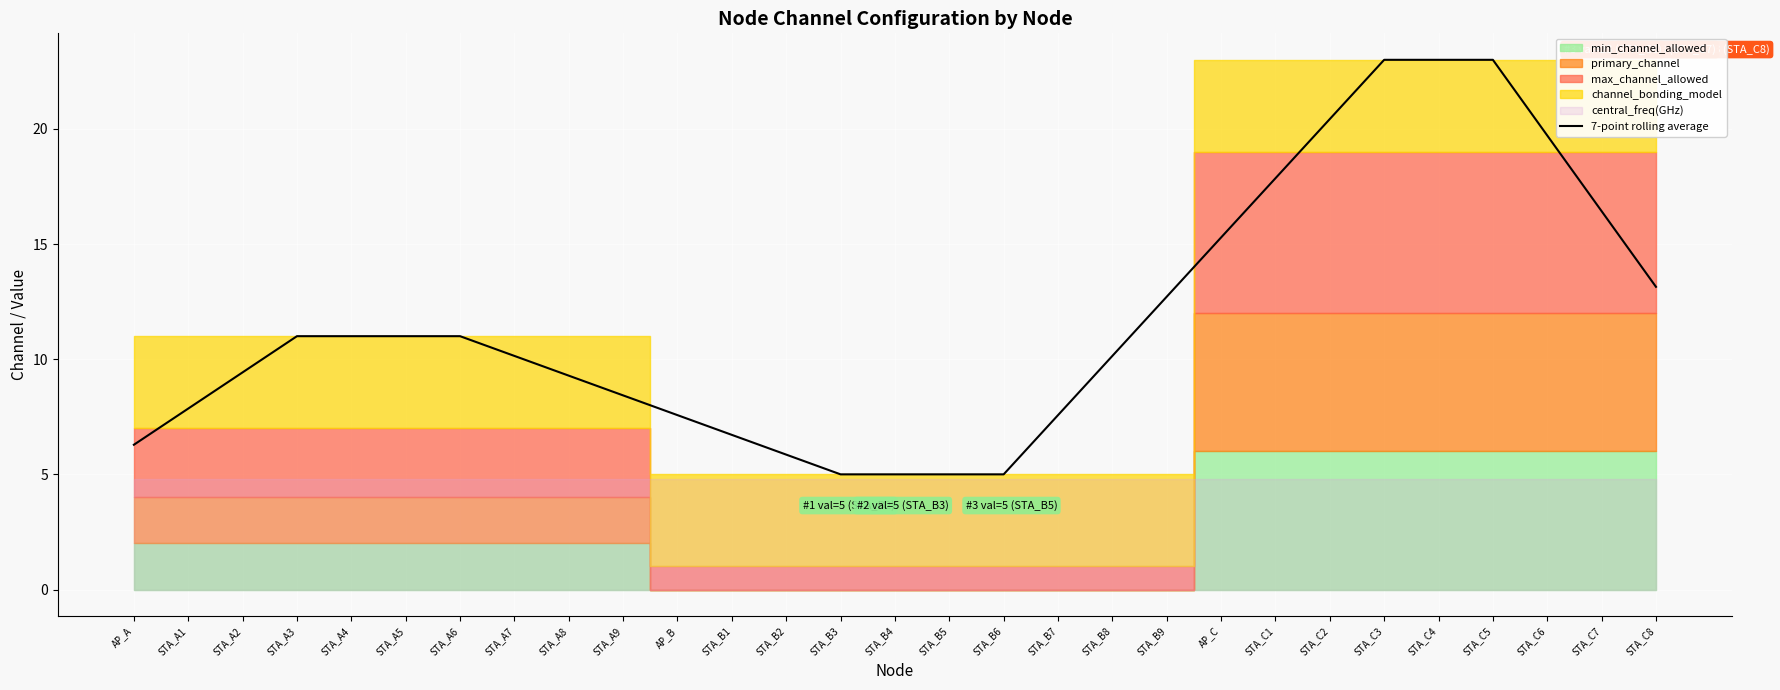

Which category has the lowest value across all series?

STA_B3